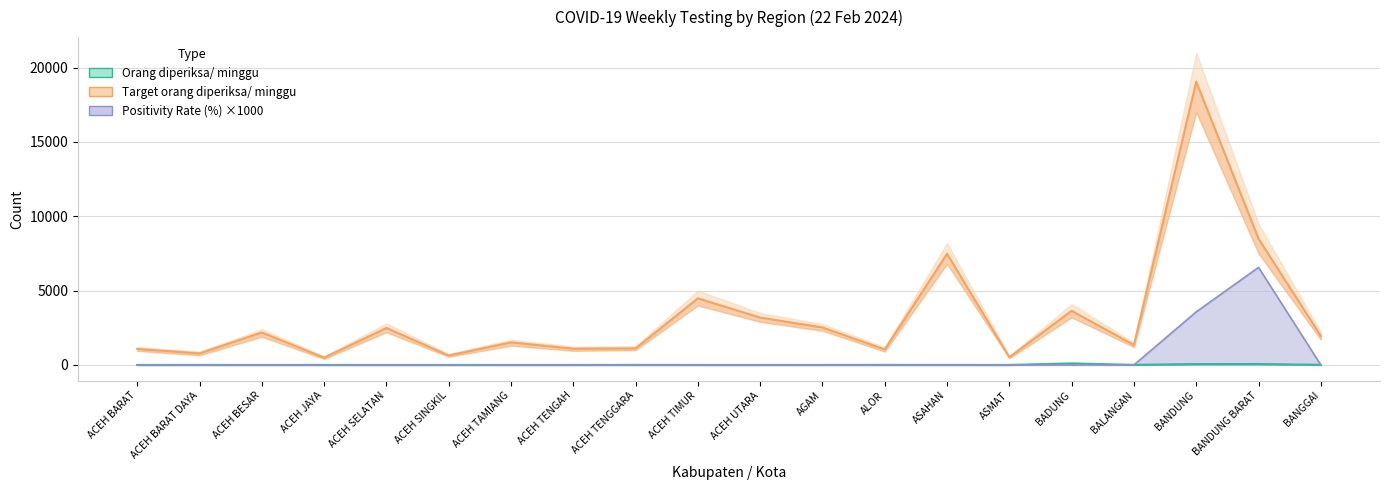

True or false: Orang diperiksa/ minggu has a value of 1 at ACEH BESAR.

True